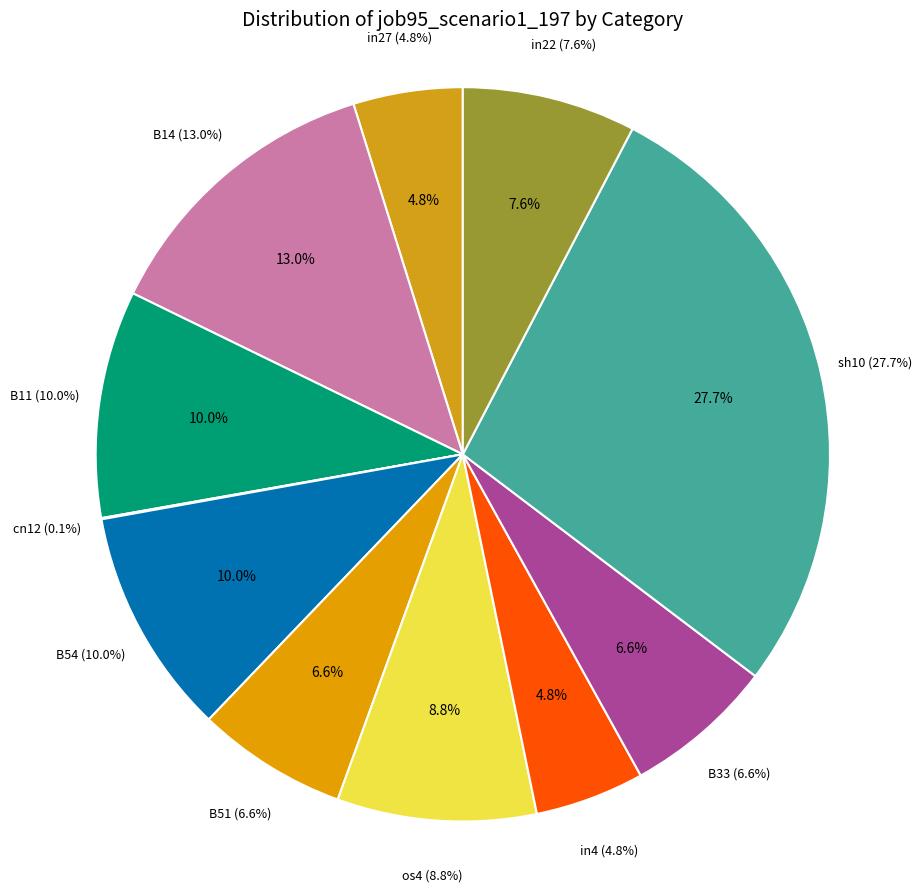

Is there a majority slice in this chart?

No